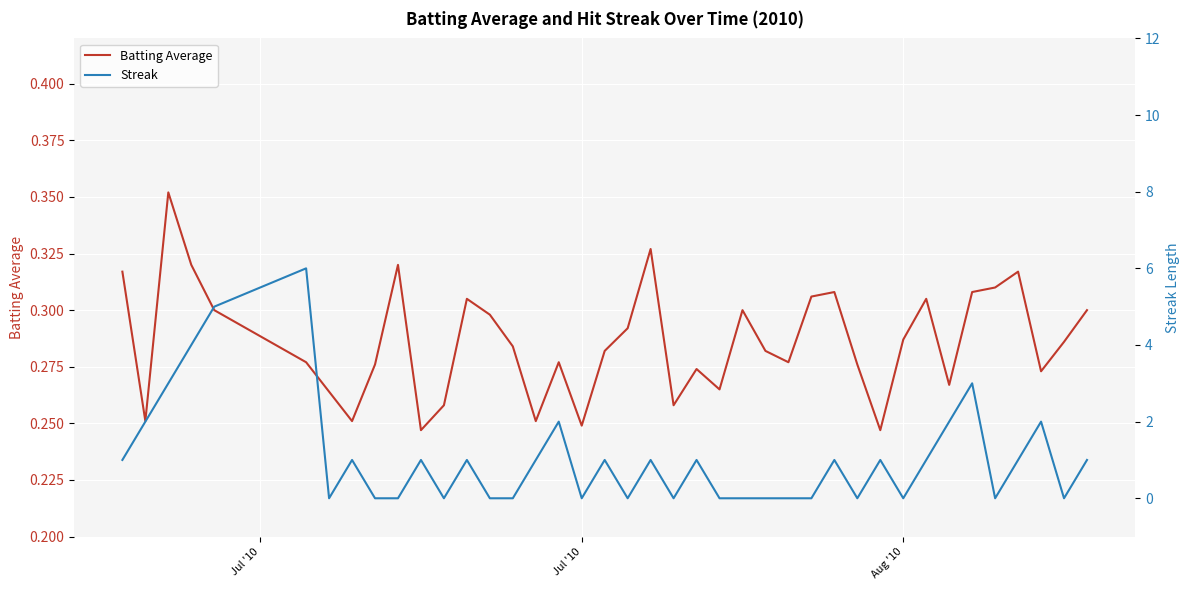

True or false: Streak has more than 0 interior local peaks.

True